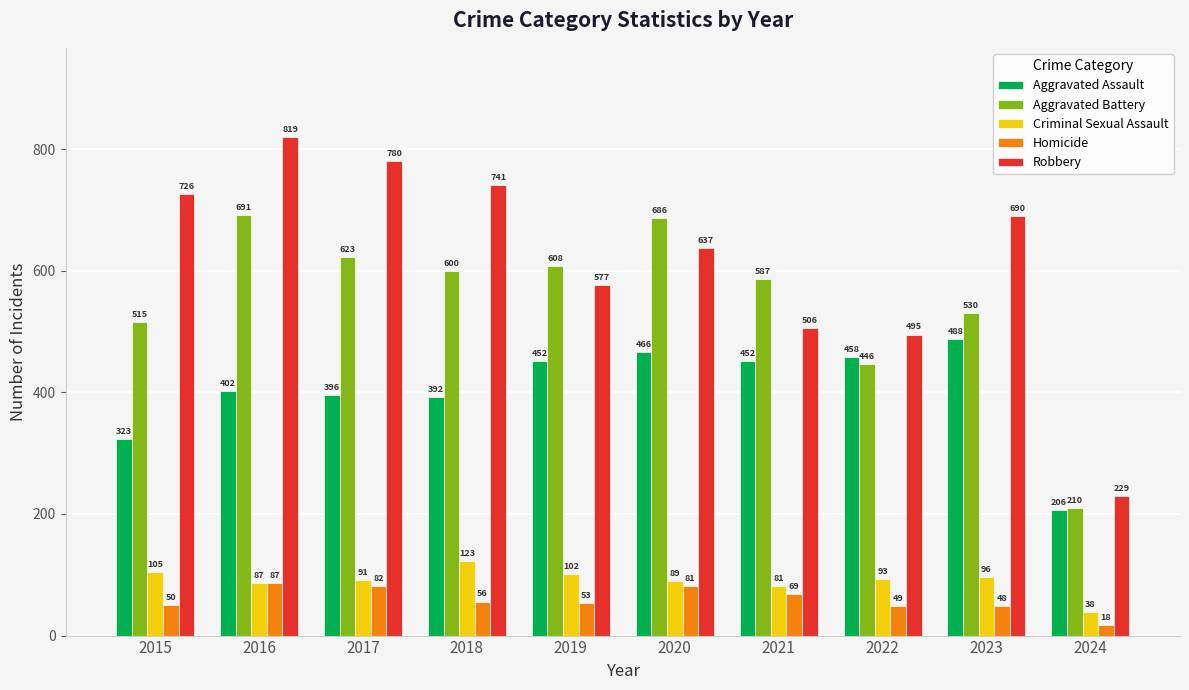

How many data points in Homicide are less than 56?

5